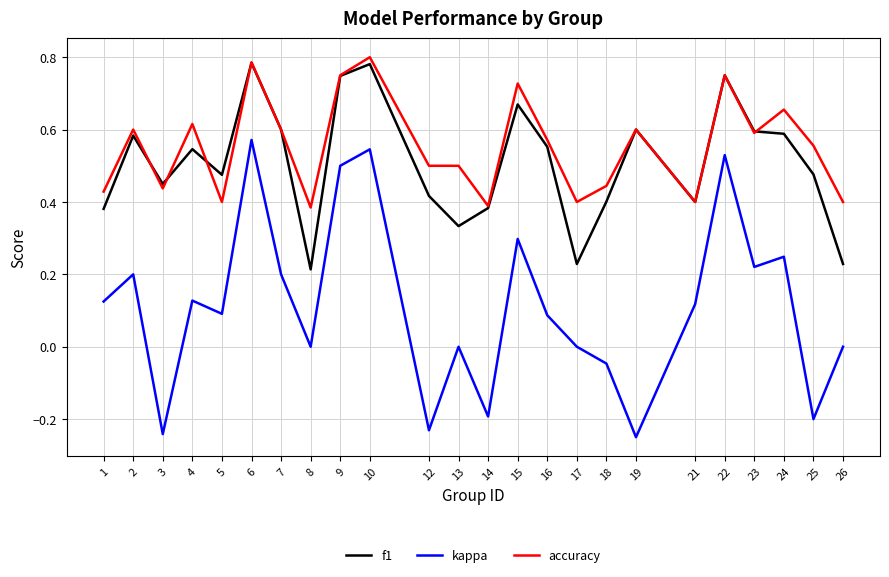

How many series are shown in this chart?

3